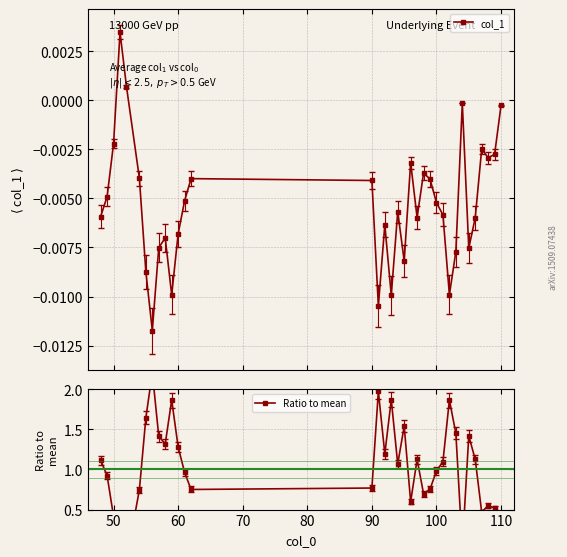

True or false: col_1 and Ratio to mean intersect in this chart.

True